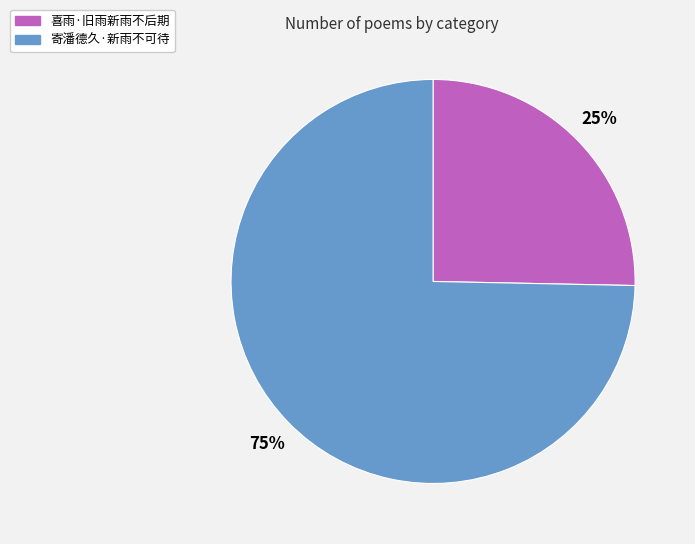

To the nearest percent, what is the average slice percentage?

50%